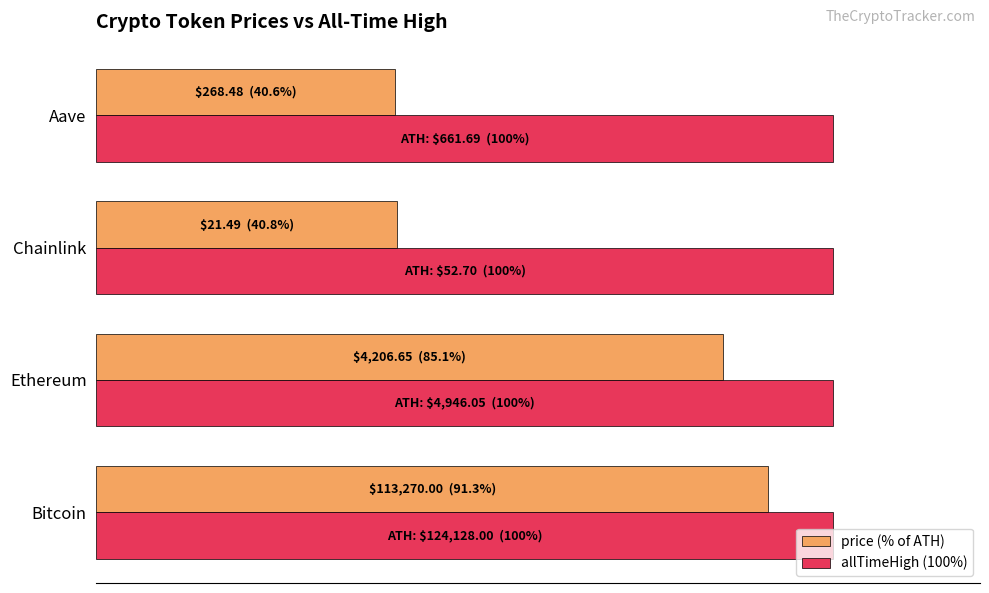

What are all the series names shown in the legend?

price (% of ATH), allTimeHigh (100%)